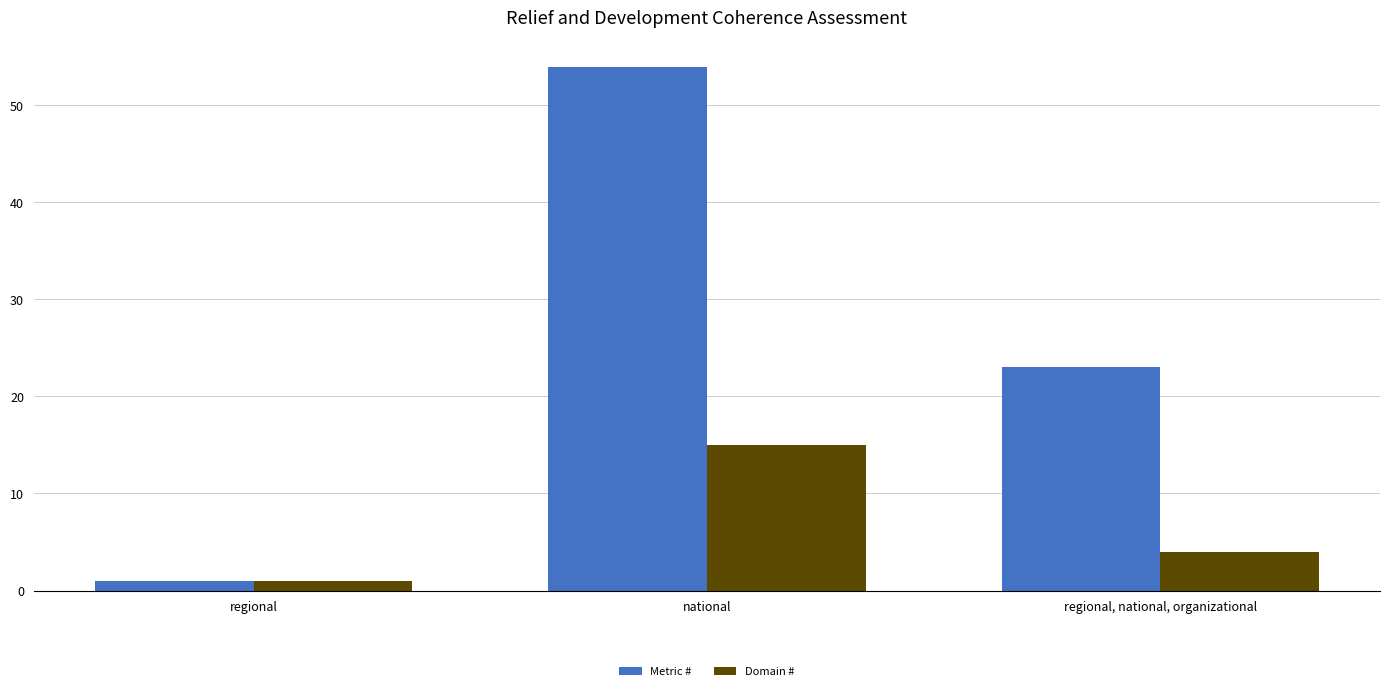

Reading left to right, list all the values displayed in this chart.

Metric #: 1	54	23
Domain #: 1	15	4